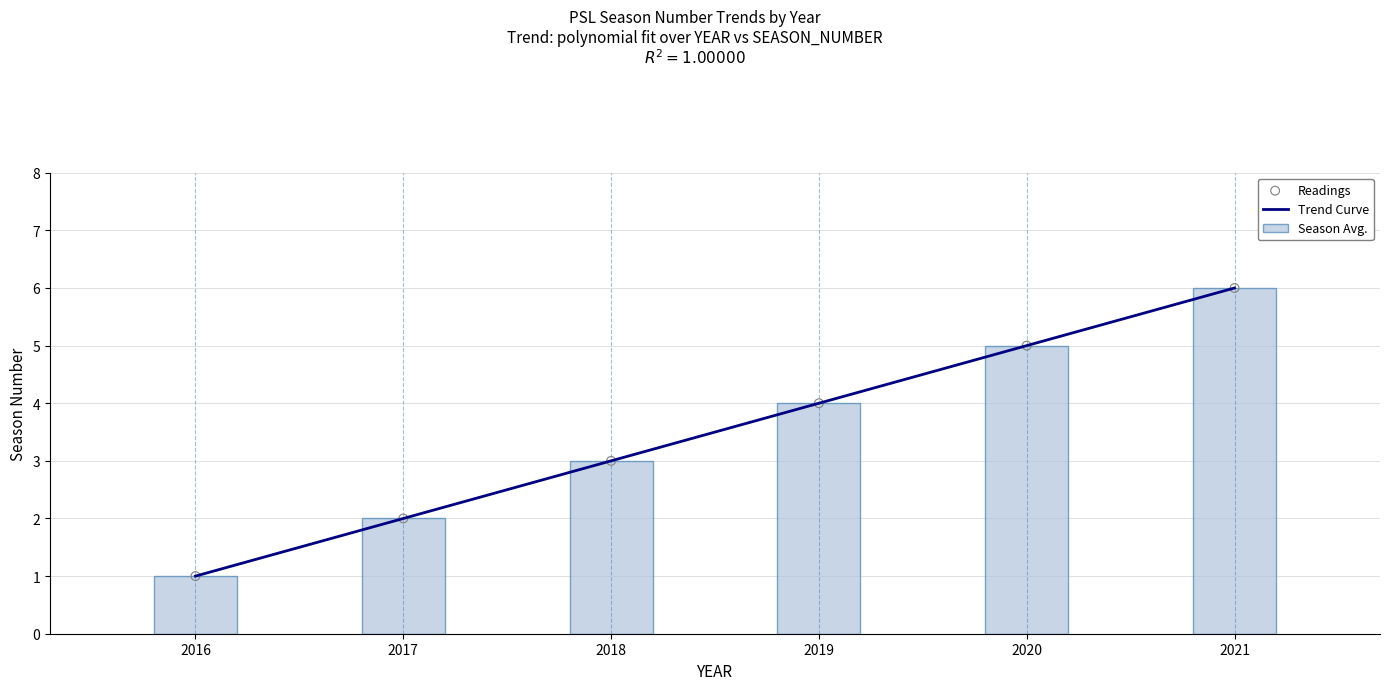

Which has a higher value, 2016 or 2021?

2021